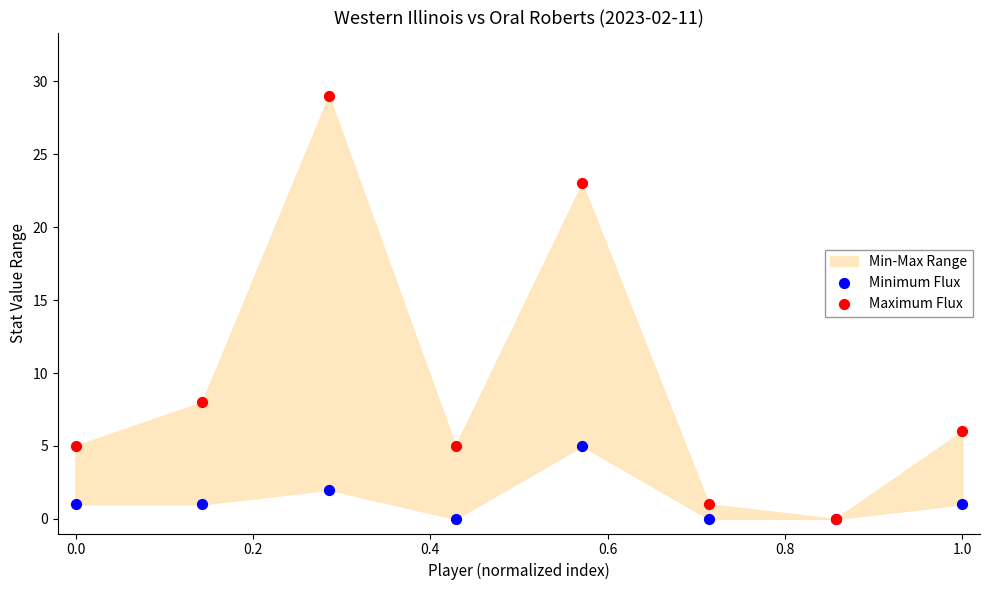

In the Maximum Flux series, what Y value is closest to 14?

8